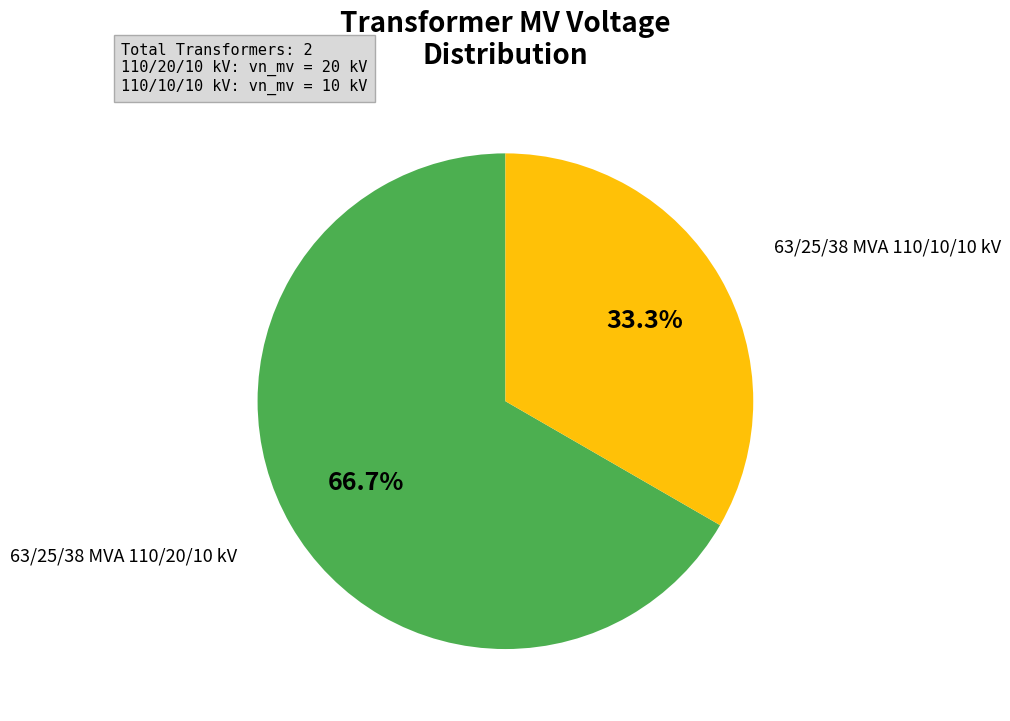

Does 63/25/38 MVA 110/20/10 kV account for over 50% of the chart?

Yes